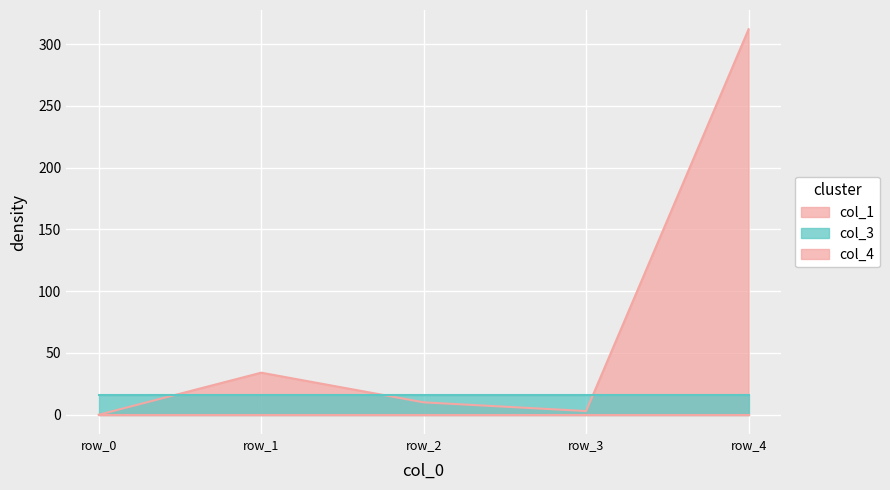

What are all the series names shown in the legend?

col_1, col_3, col_4